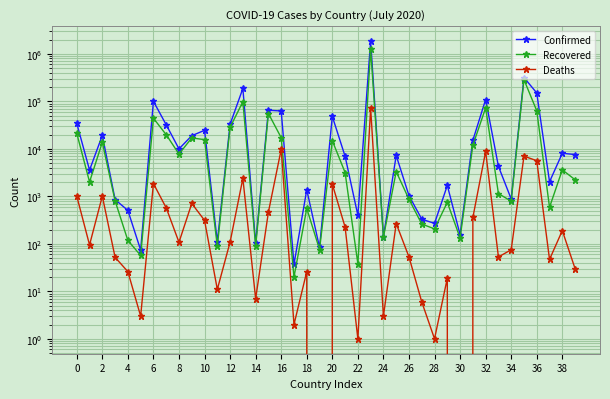

How many data points in Confirmed are less than 7252?

20